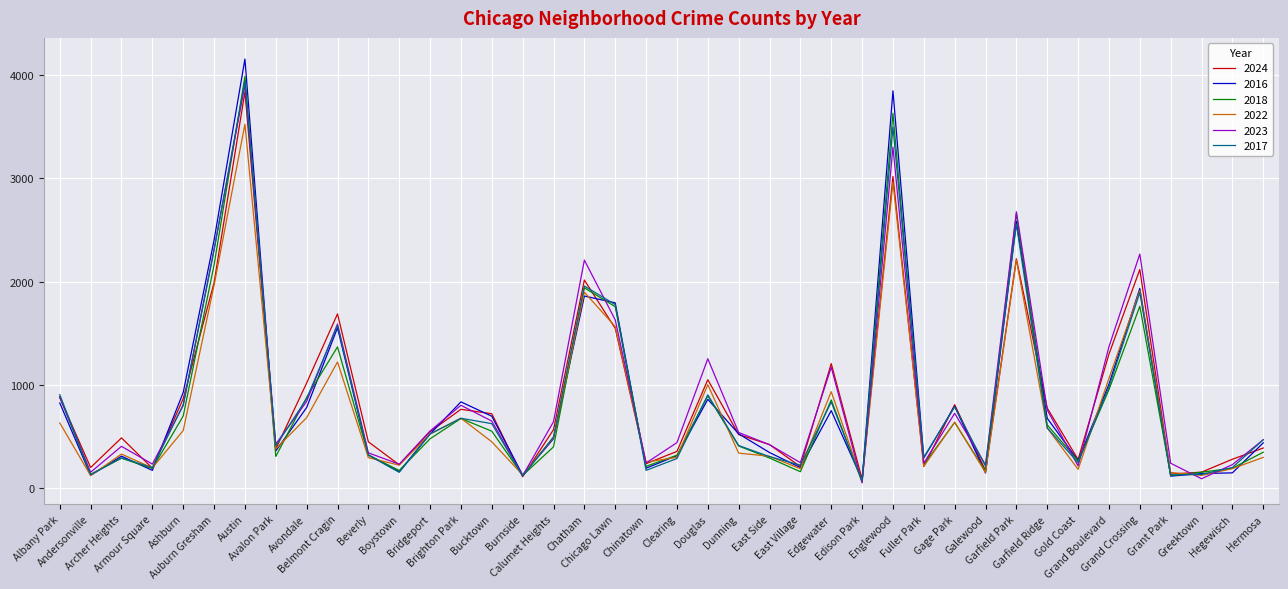

Which series has the largest range (max minus min)?

2016